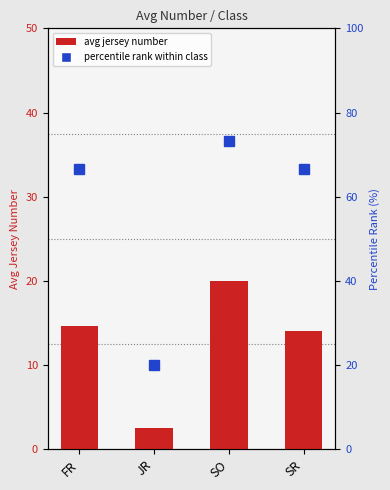

Between SO and SR, which is larger?

SO